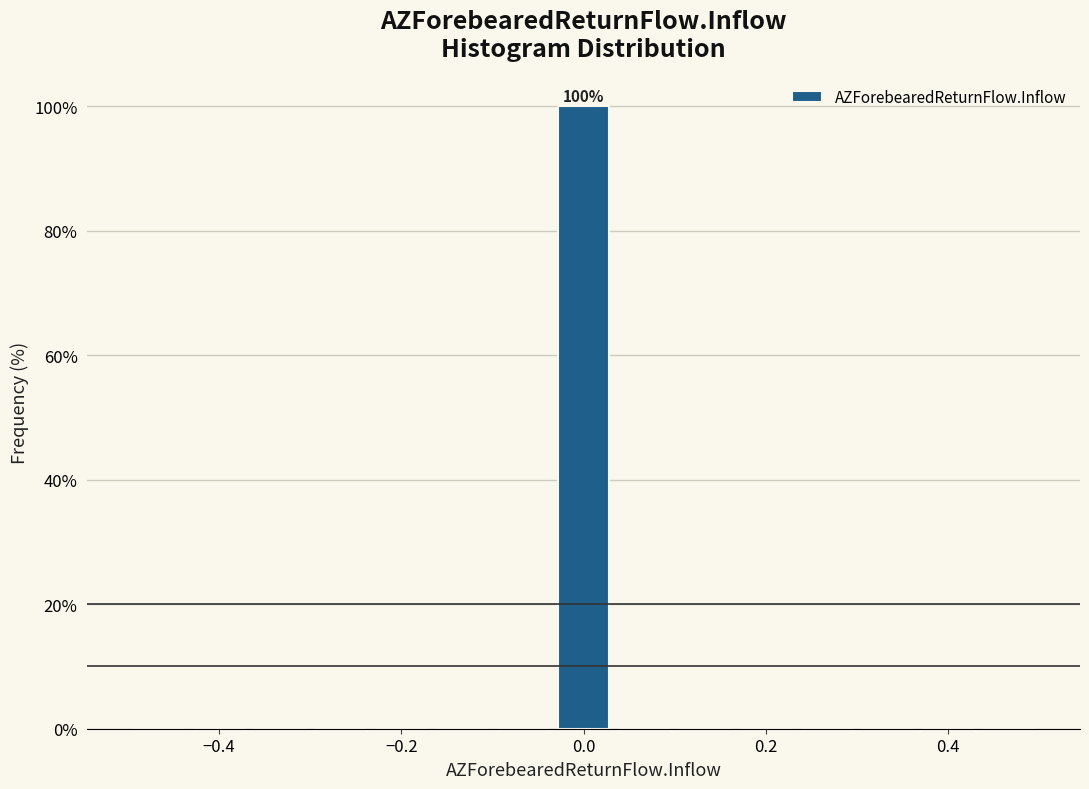

Around what value on the x-axis is the tallest bar? Give the approximate position of its centre, as read against the axis.

0.00